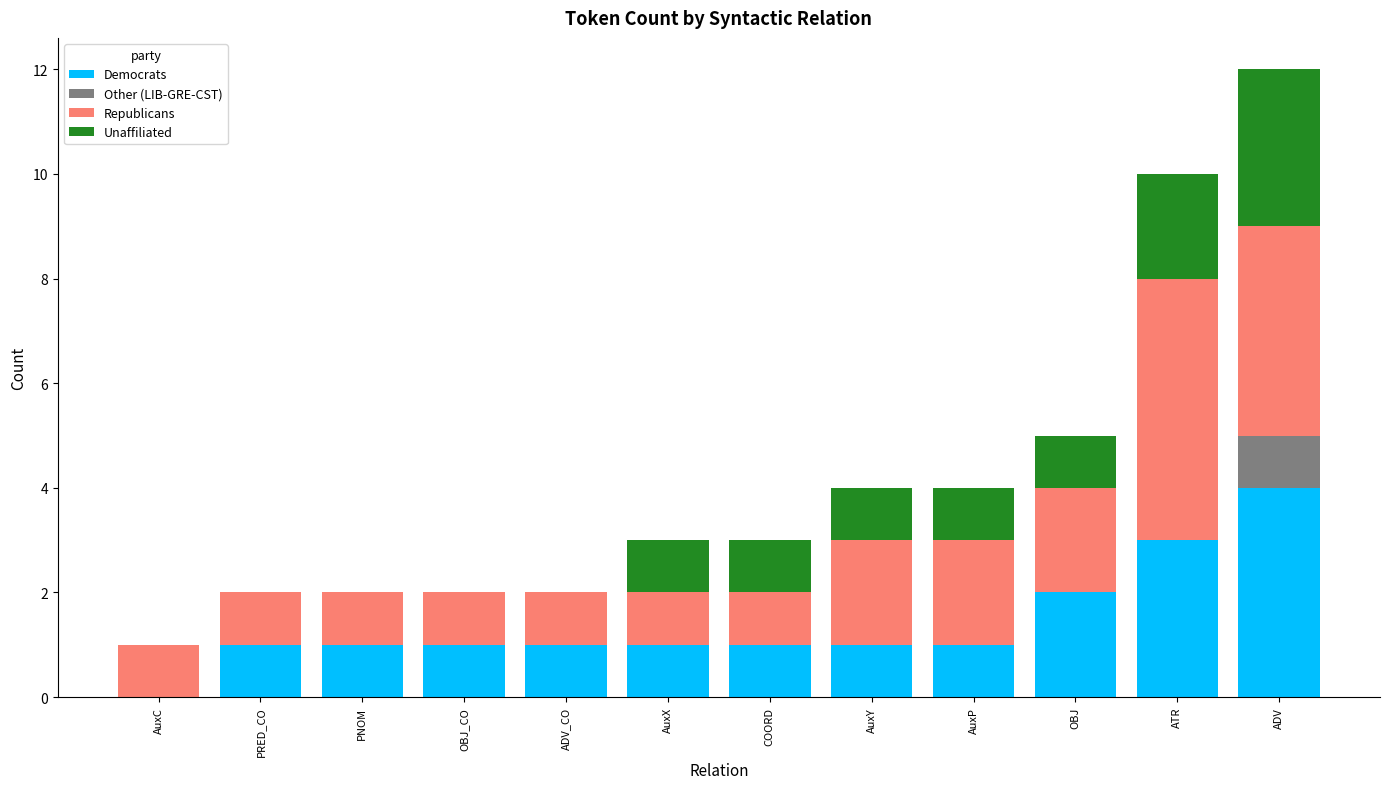

The Democrats series shows 3 at OBJ. True or false?

False